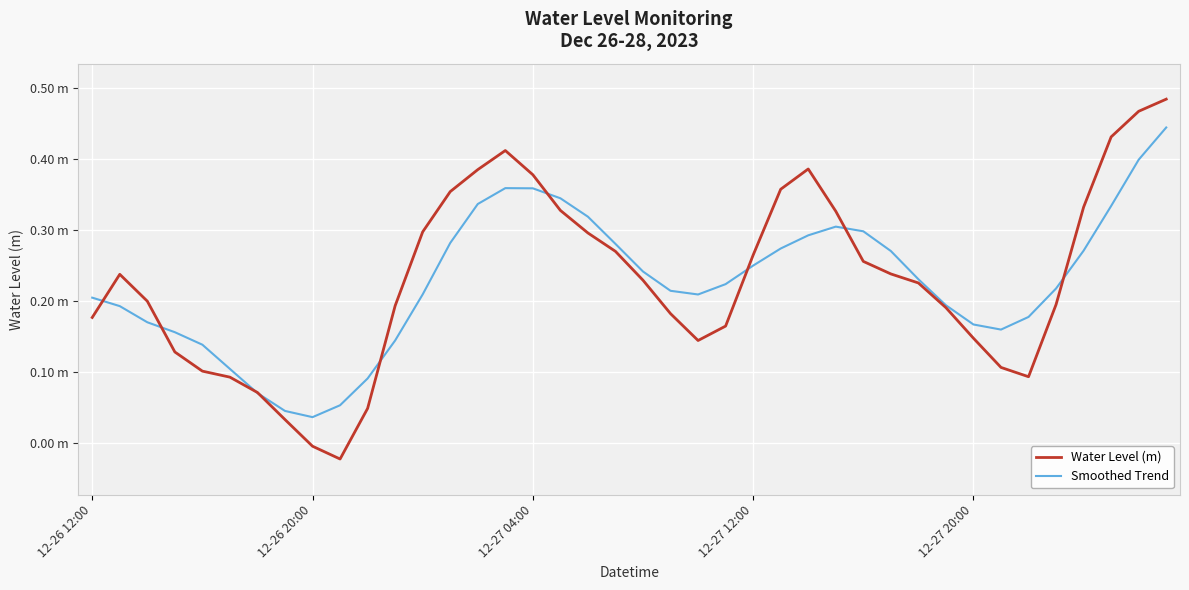

What are all the series names shown in the legend?

Water Level (m), Smoothed Trend